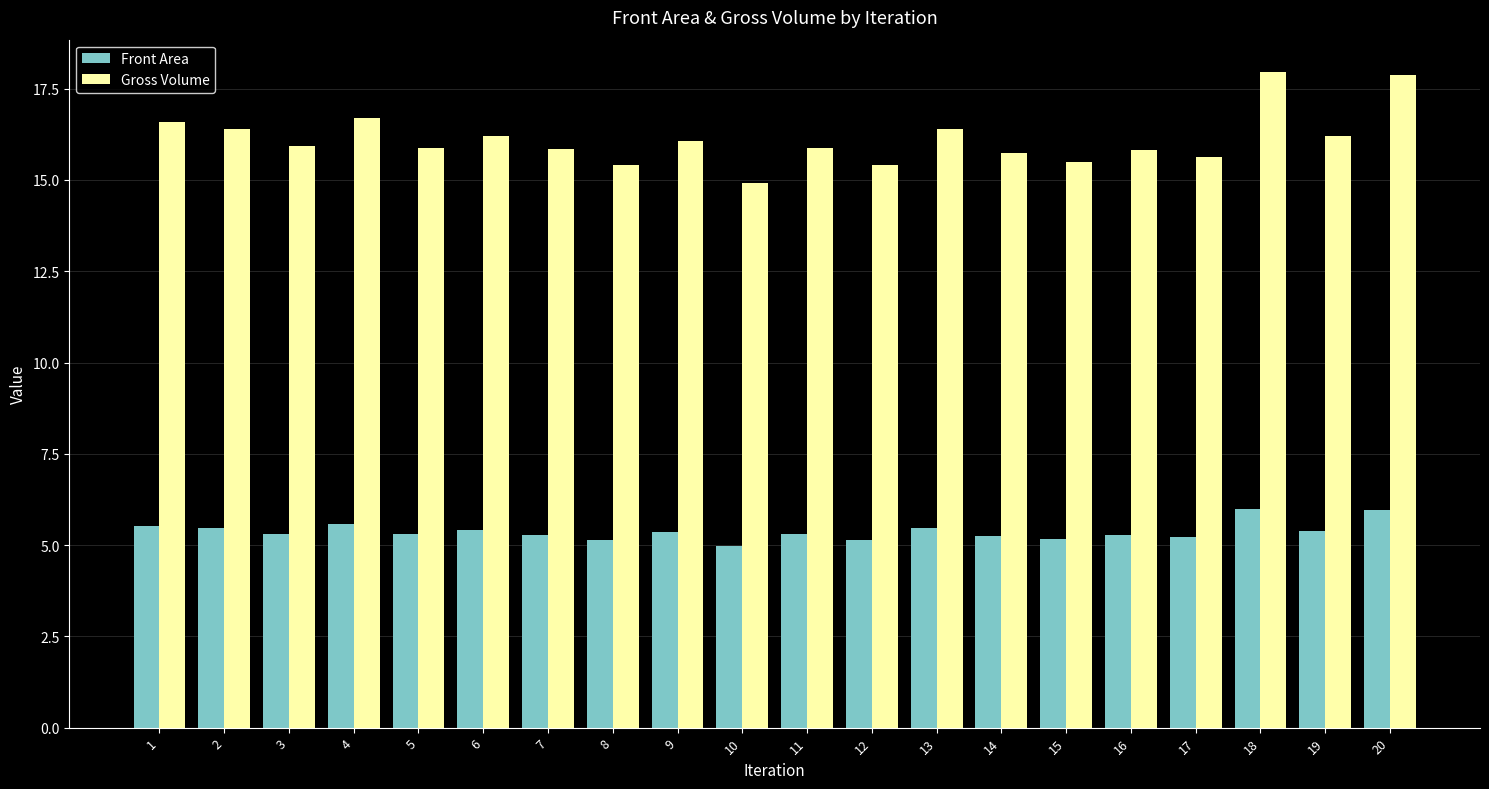

Which series has the widest spread of values?

Gross Volume